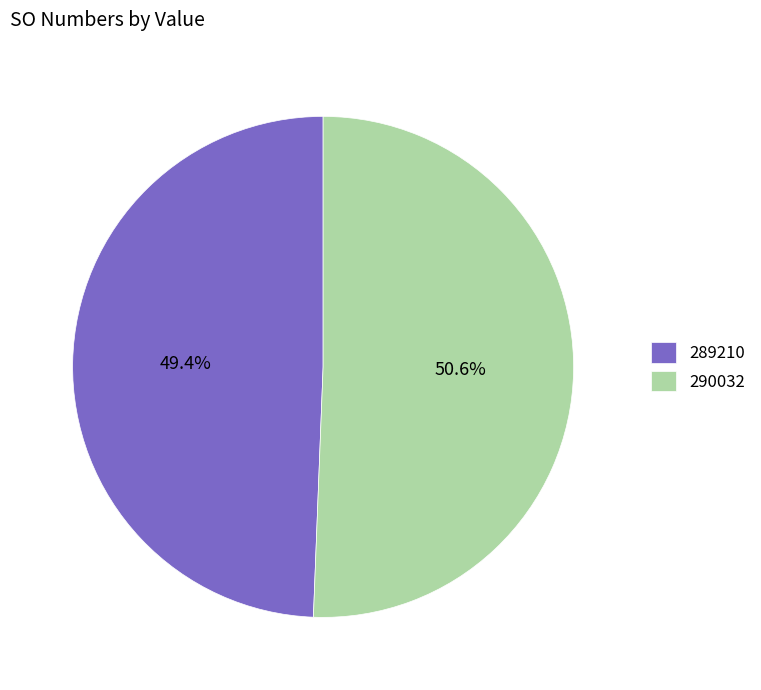

To the nearest percent, what portion does 290032 represent?

51%